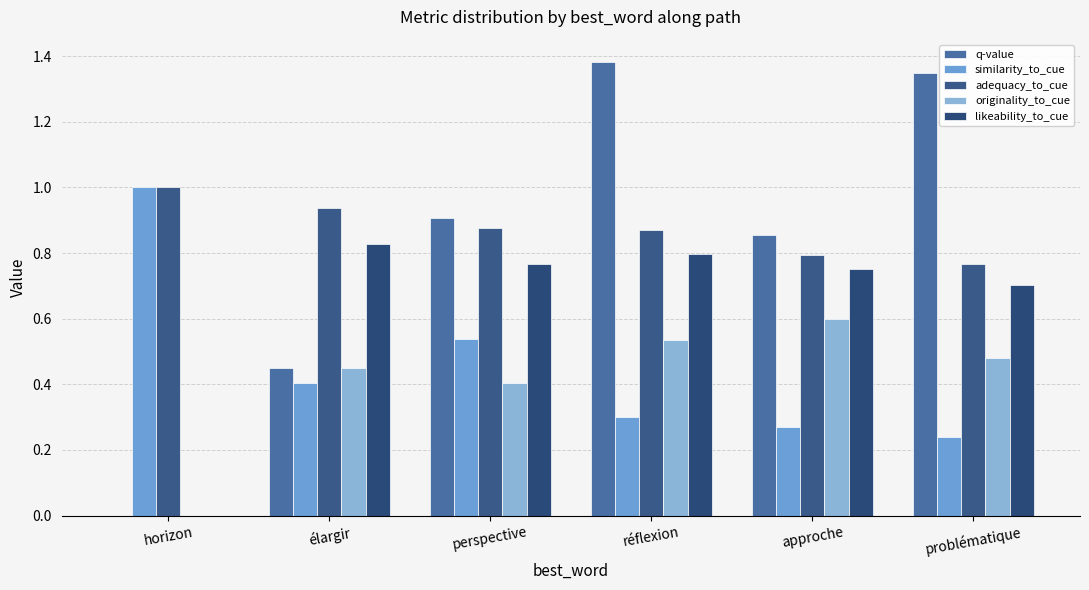

What is the sum of all similarity_to_cue values?

2.8